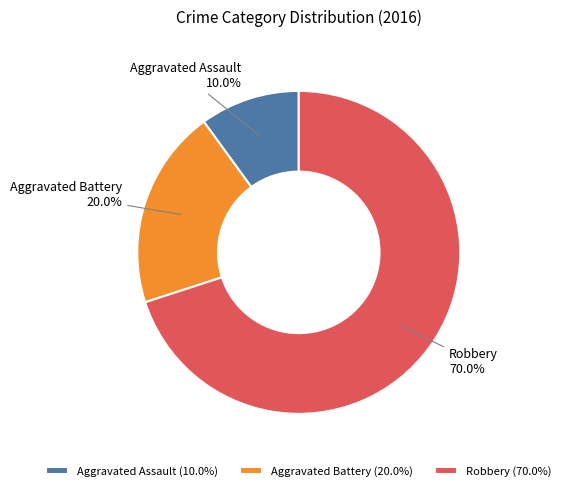

How many slices are in this pie chart?

3